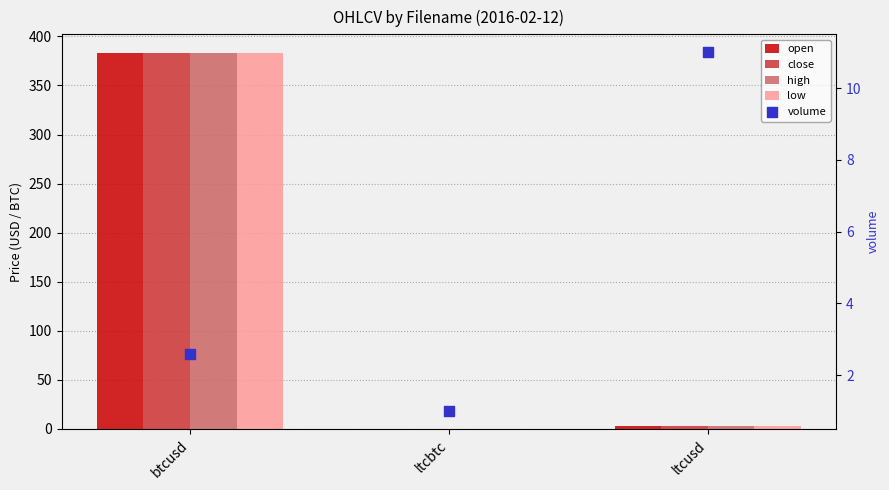

Which series has the largest total across all categories?

high